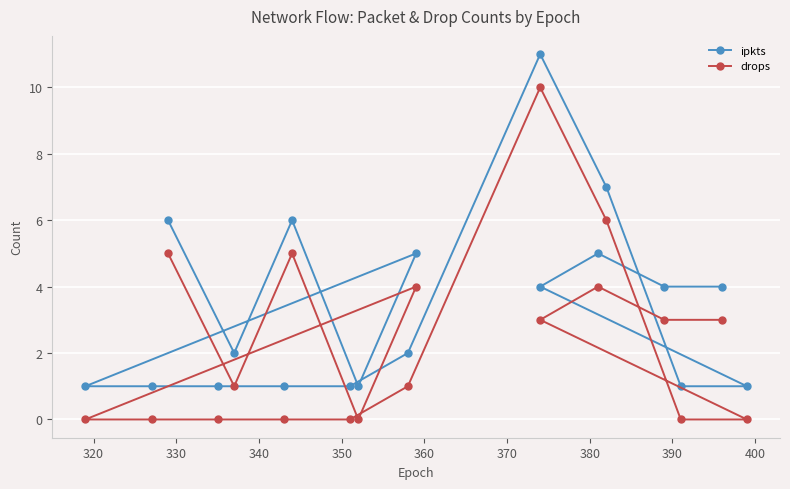

How many values in drops are above zero?

11